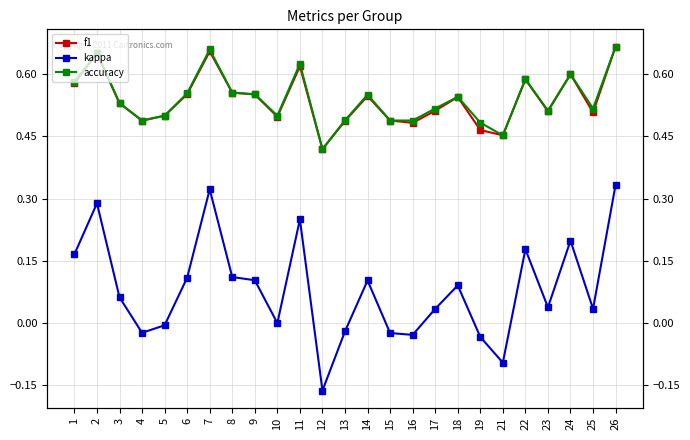

True or false: kappa has a value of -0.0 at 4.

False